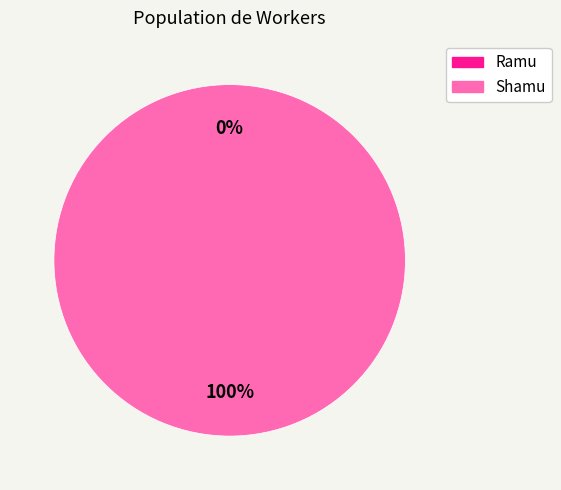

How many segments does this pie chart have?

2